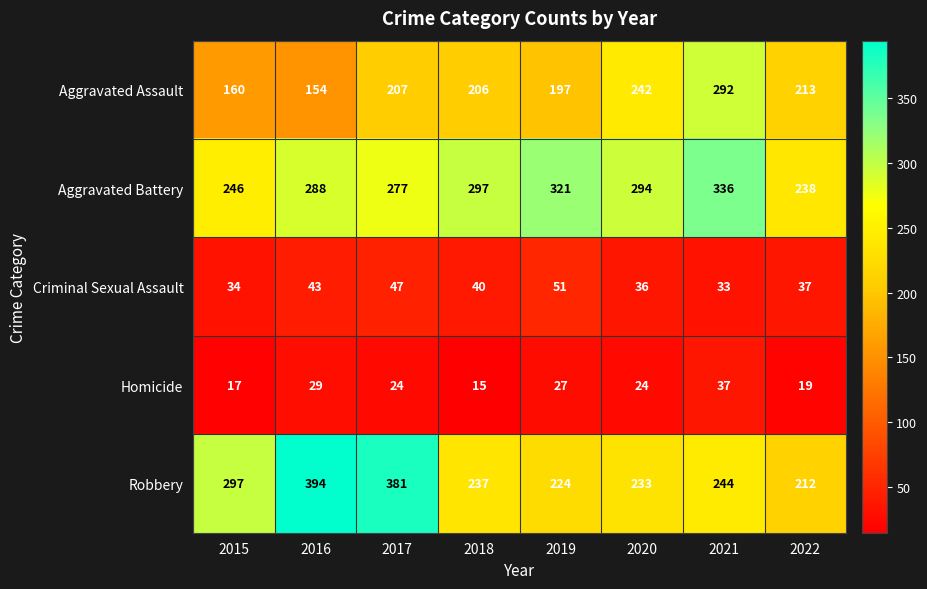

What is the difference between the maximum and second lowest values in the Criminal Sexual Assault series?

17